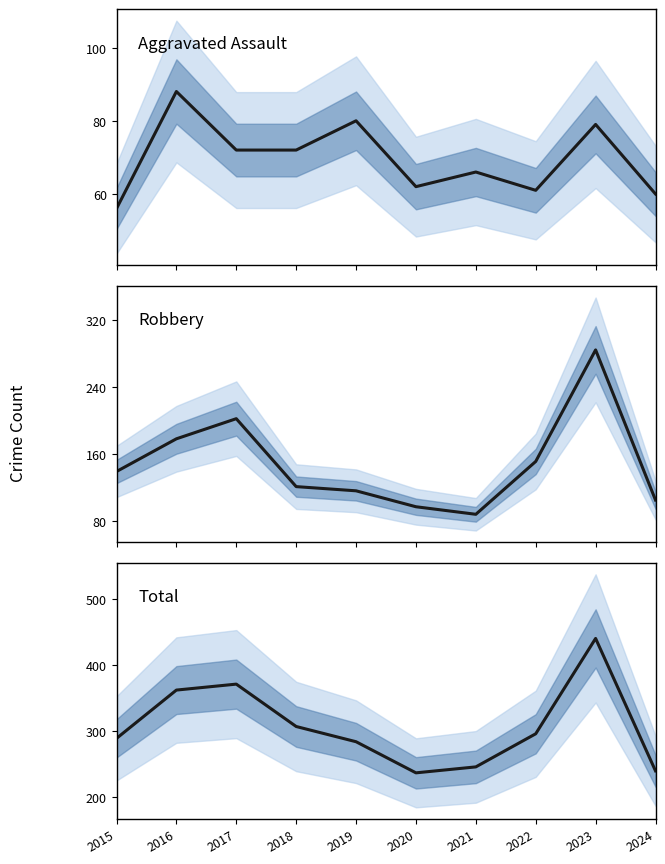

What is the value of the Robbery point at the 1st from the left?

139